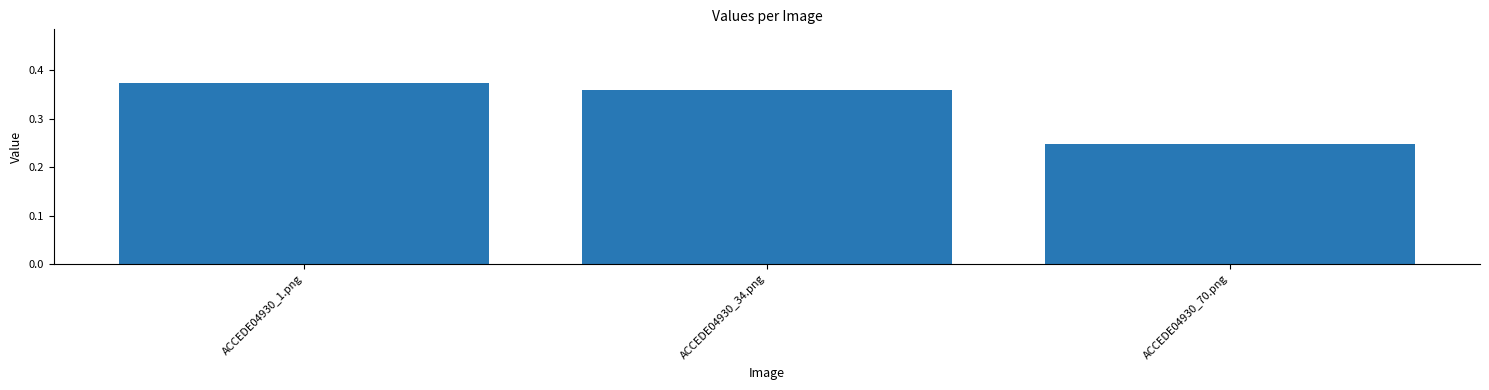

The value at ACCEDE04930_70.png is 0.1. True or false?

False